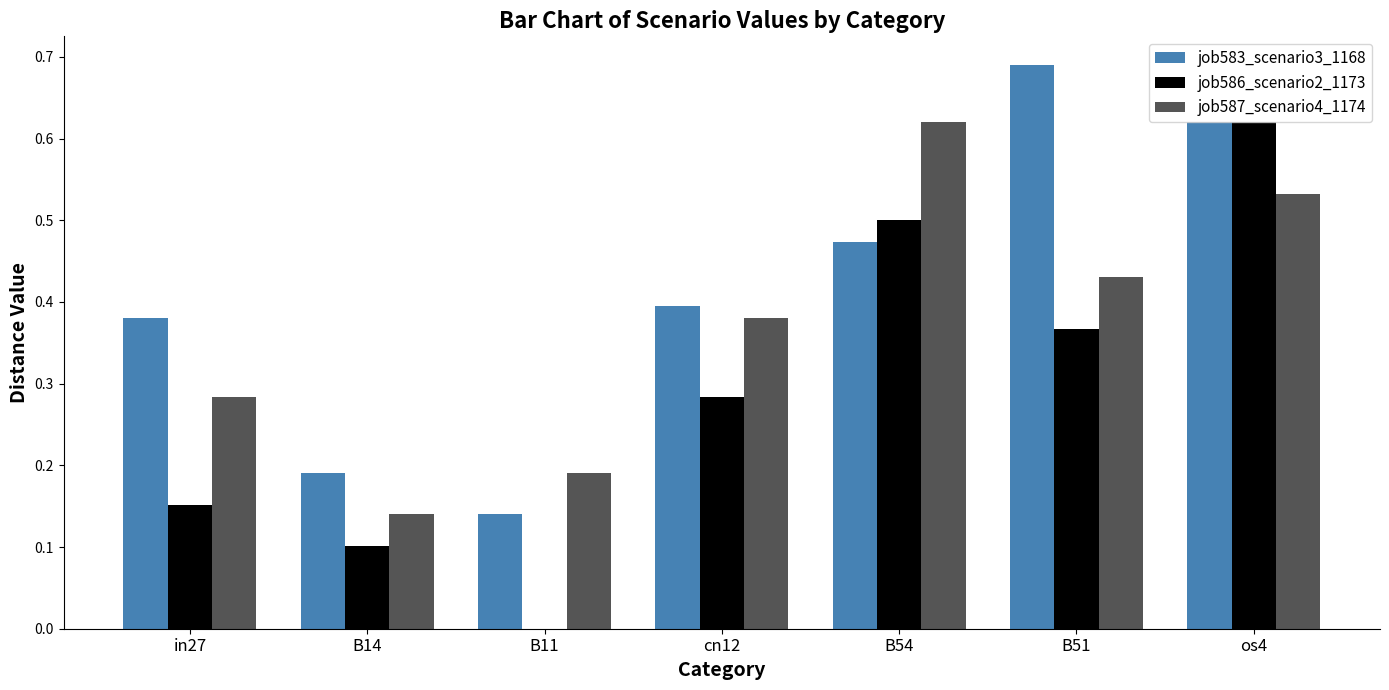

At which label does job586_scenario2_1173 reach its peak?

os4